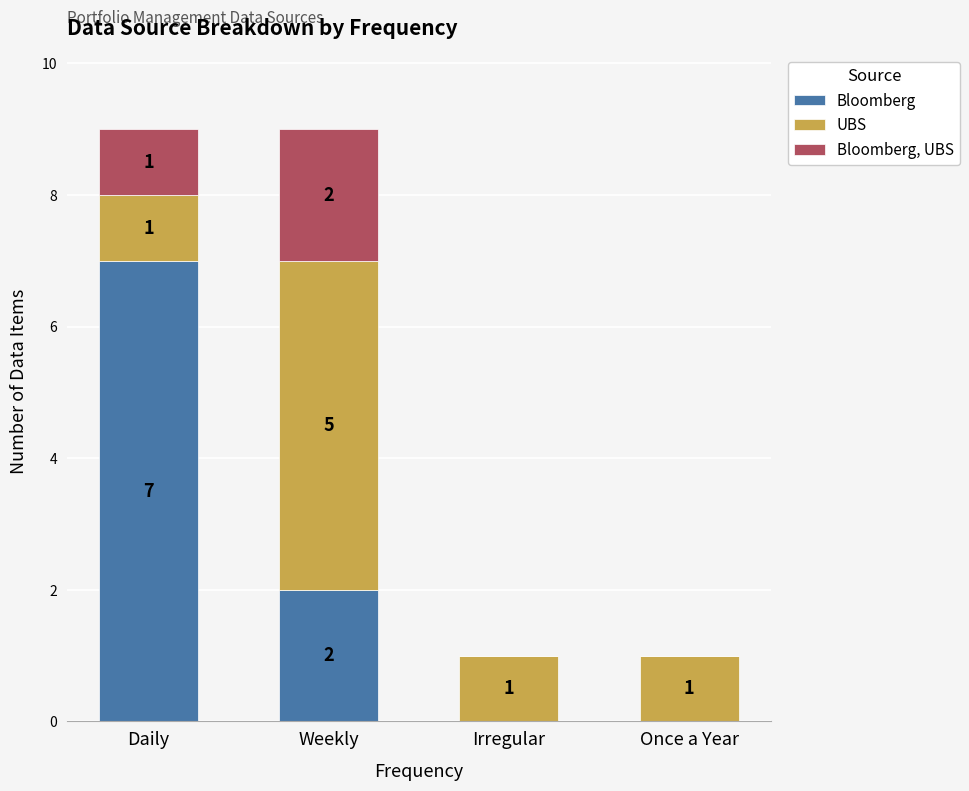

The Bloomberg series shows 10 at Daily. True or false?

False